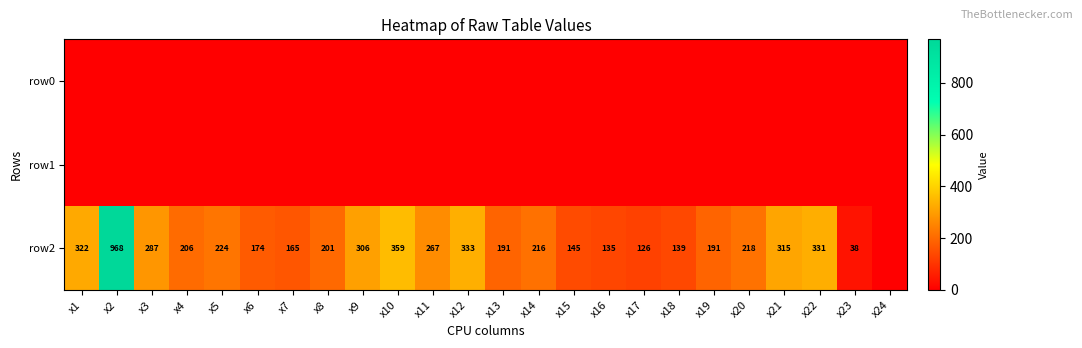

The value of row2 at x22 is 331. True or false?

True